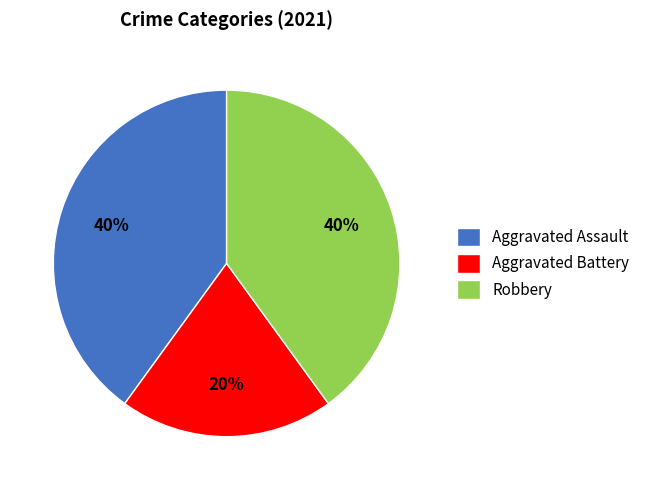

Is the sum of Aggravated Assault and Aggravated Battery greater than half?

Yes